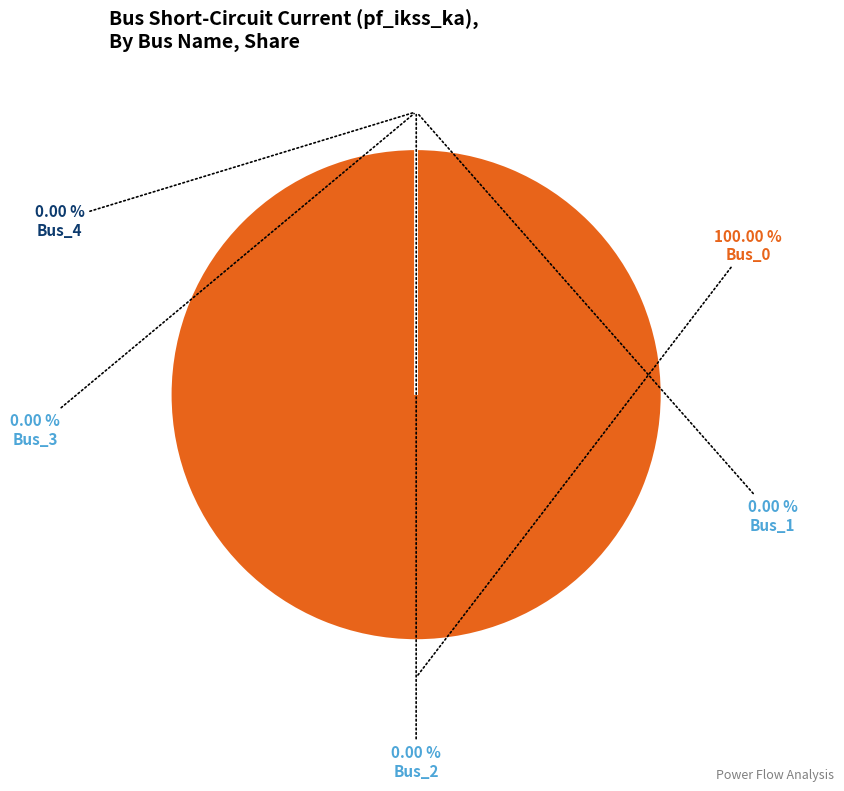

Count the number of slices in the pie.

5